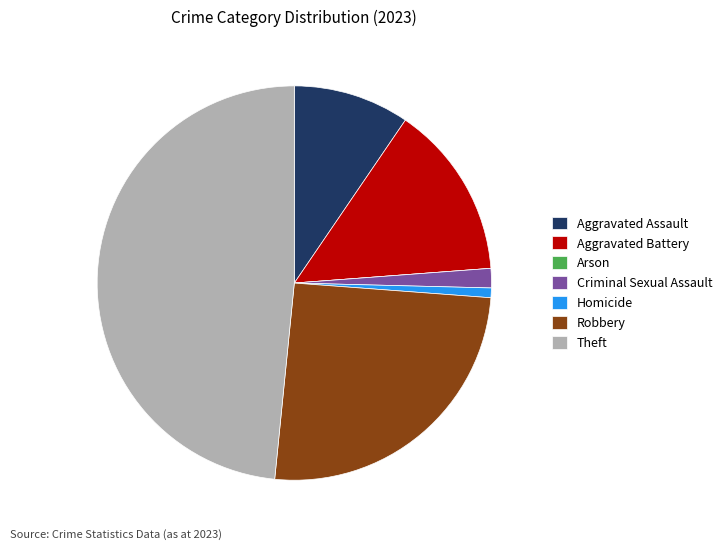

What is the ratio of the value at Robbery to the value at Aggravated Assault?

2.7